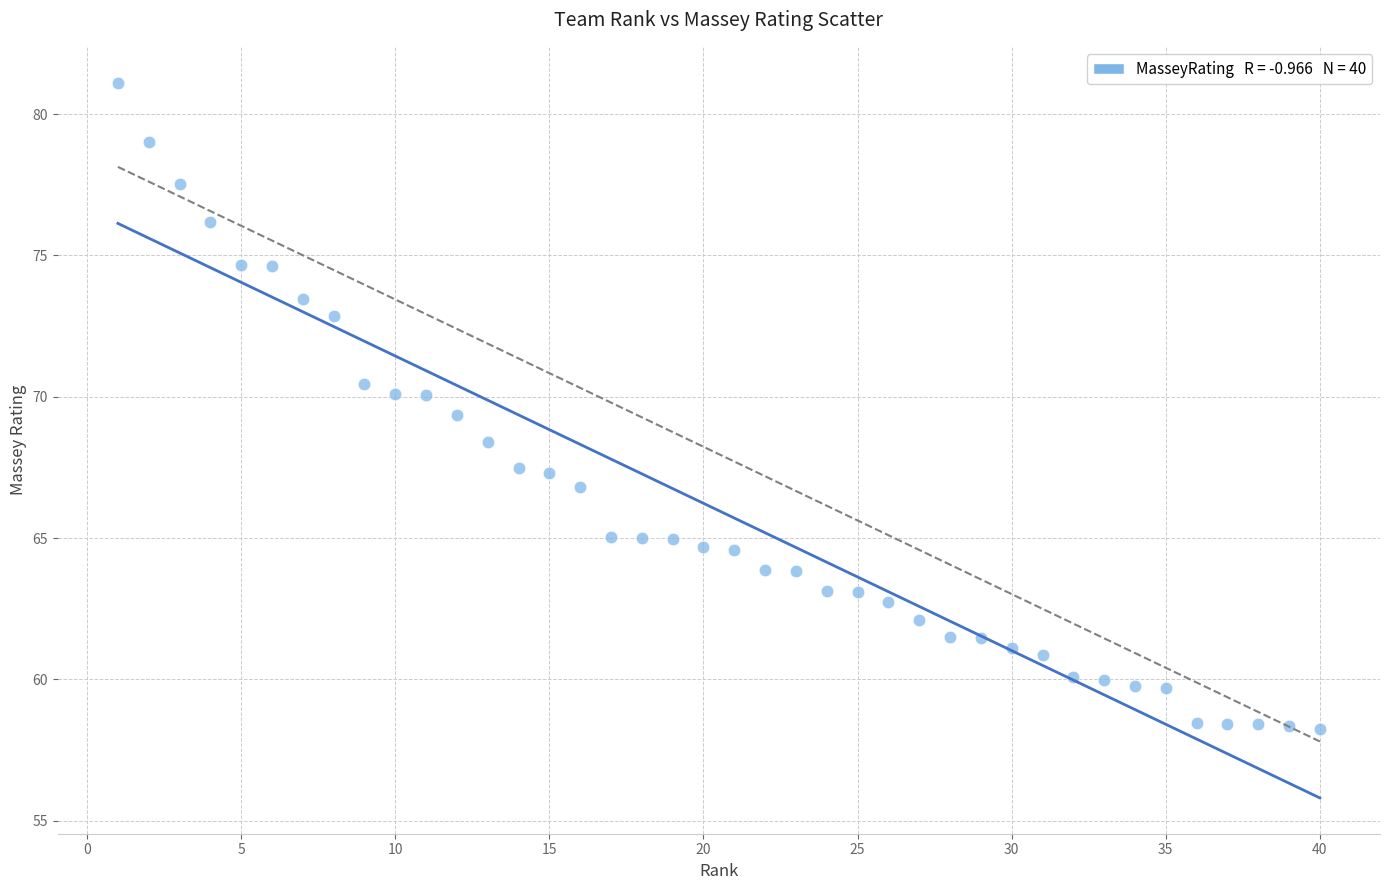

What is the range of X values (max minus min)?

39.0